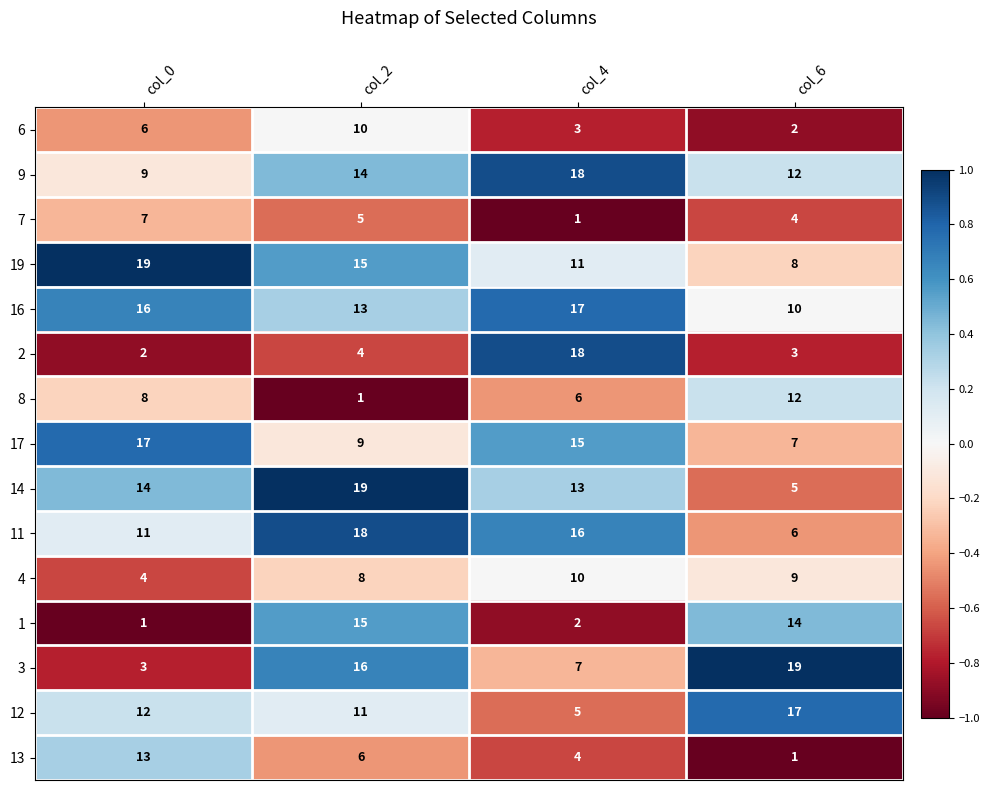

What value does the 4 series have at col_0?

4